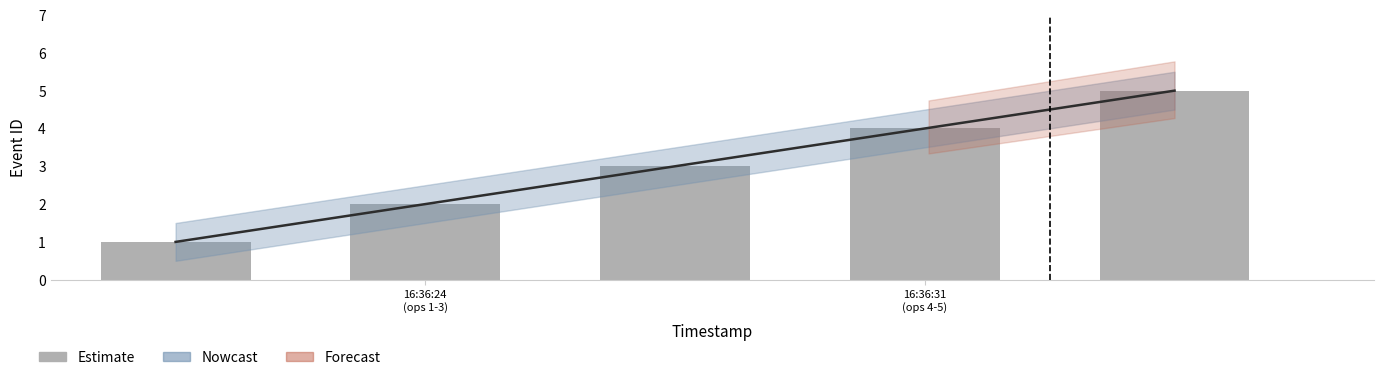

What is the value of the 1st bar from the left?

1